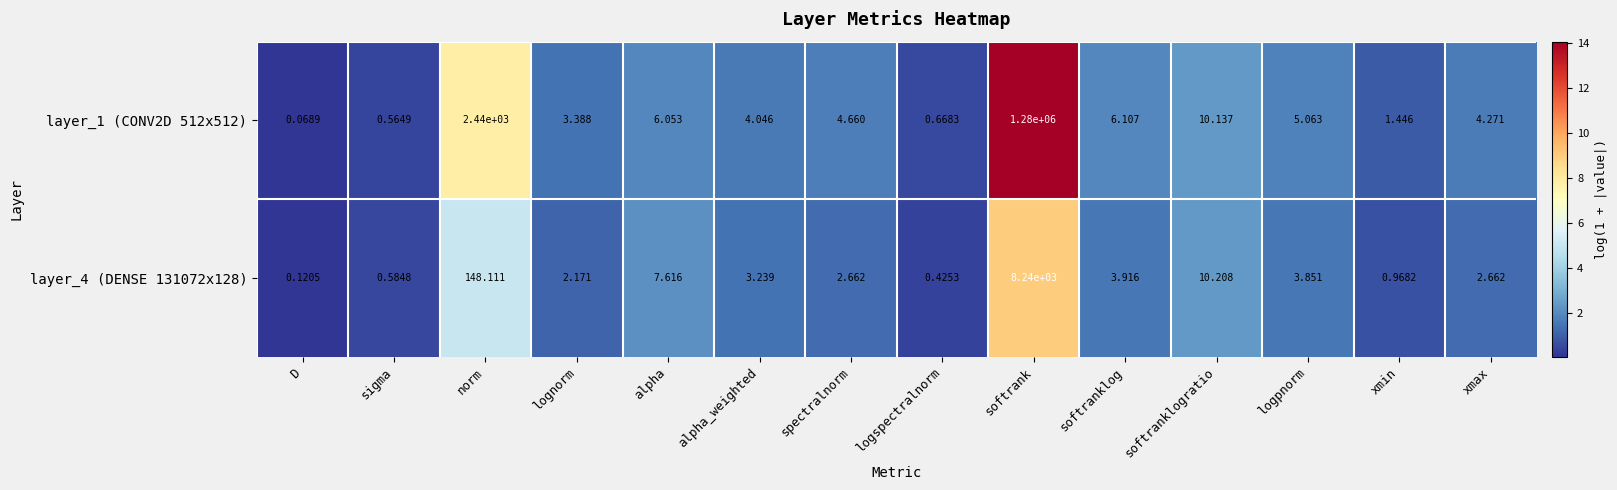

At which category does the chart reach its minimum across all series?

D